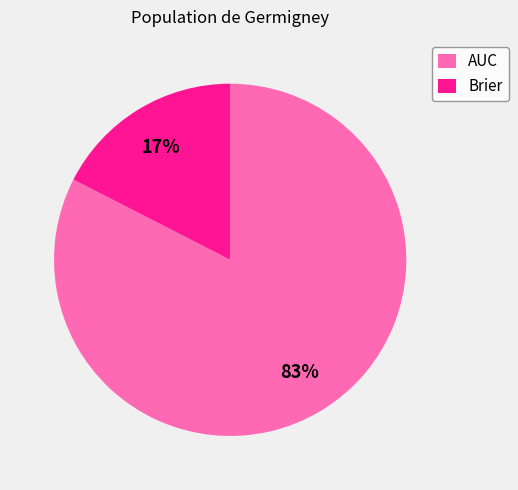

True or false: AUC accounts for 72% of the total.

False